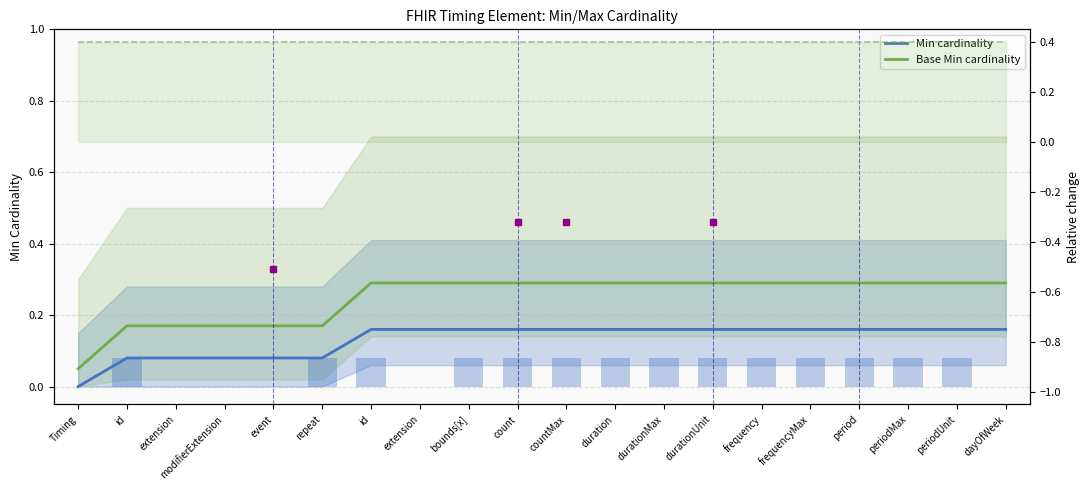

What is the average value of the Base Min cardinality series?

0.2